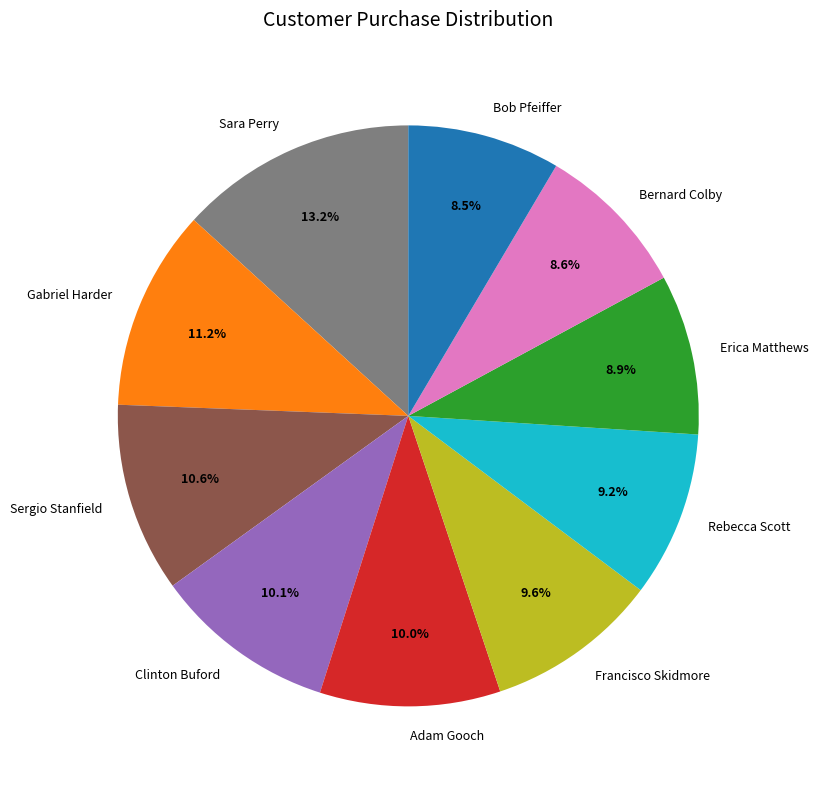

Is Erica Matthews the majority of the pie?

No